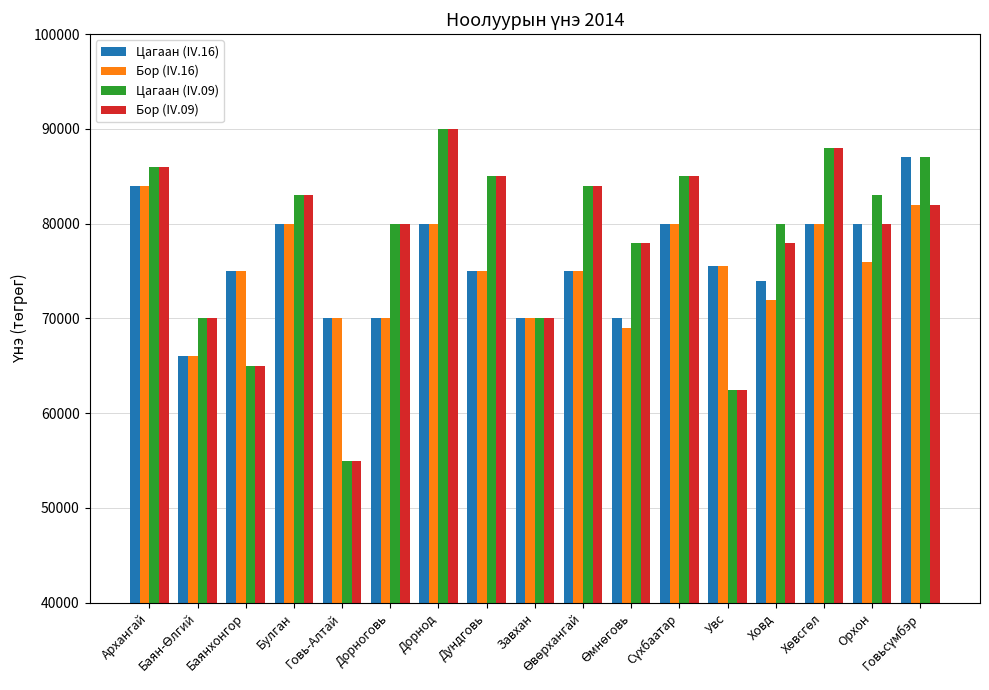

How many distinct data groups are displayed?

4